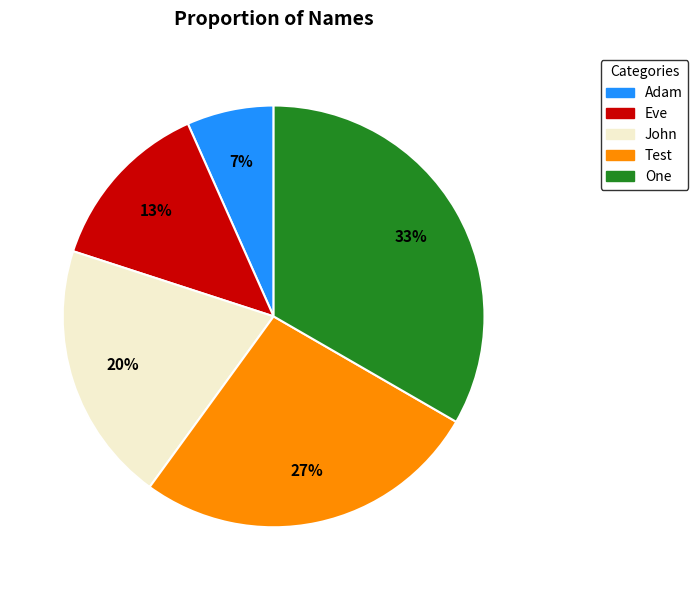

Rank the categories by value from lowest to highest.

Adam, Eve, John, Test, One